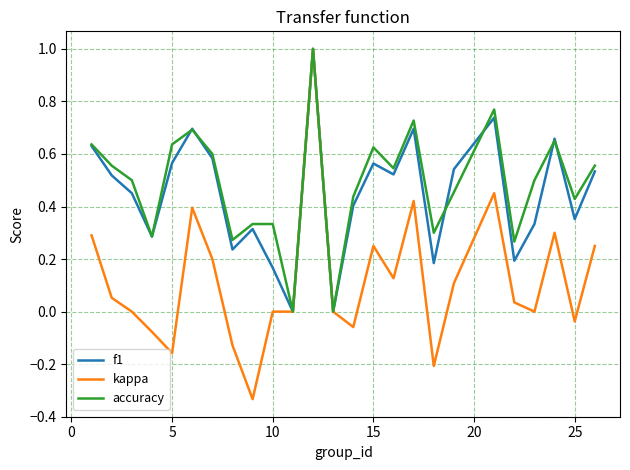

Count the f1 values in the range 0 to 1.

25